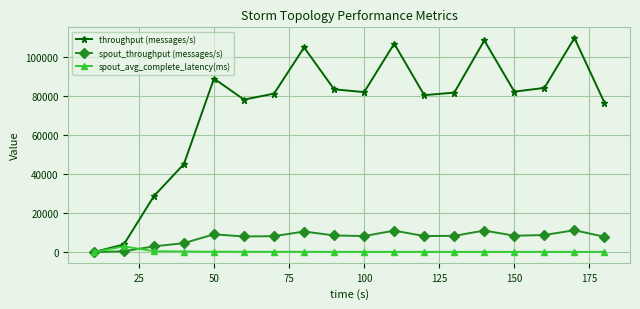

Rank the series by their maximum value, from highest to lowest.

throughput (messages/s), spout_throughput (messages/s), spout_avg_complete_latency(ms)